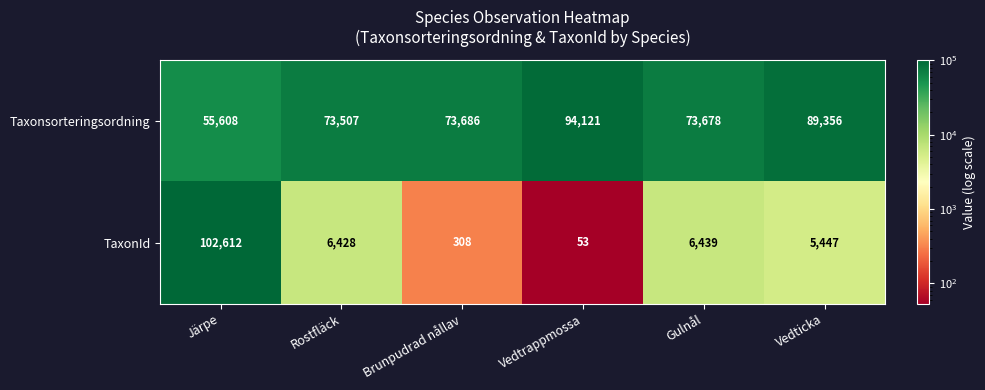

How many categories are shown in the chart?

6